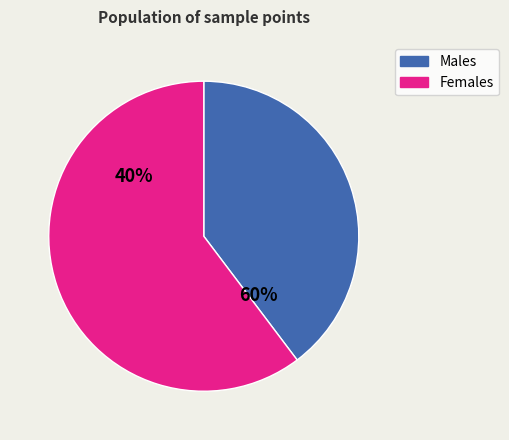

Combined, do 2 and 0 account for over 50%?

No